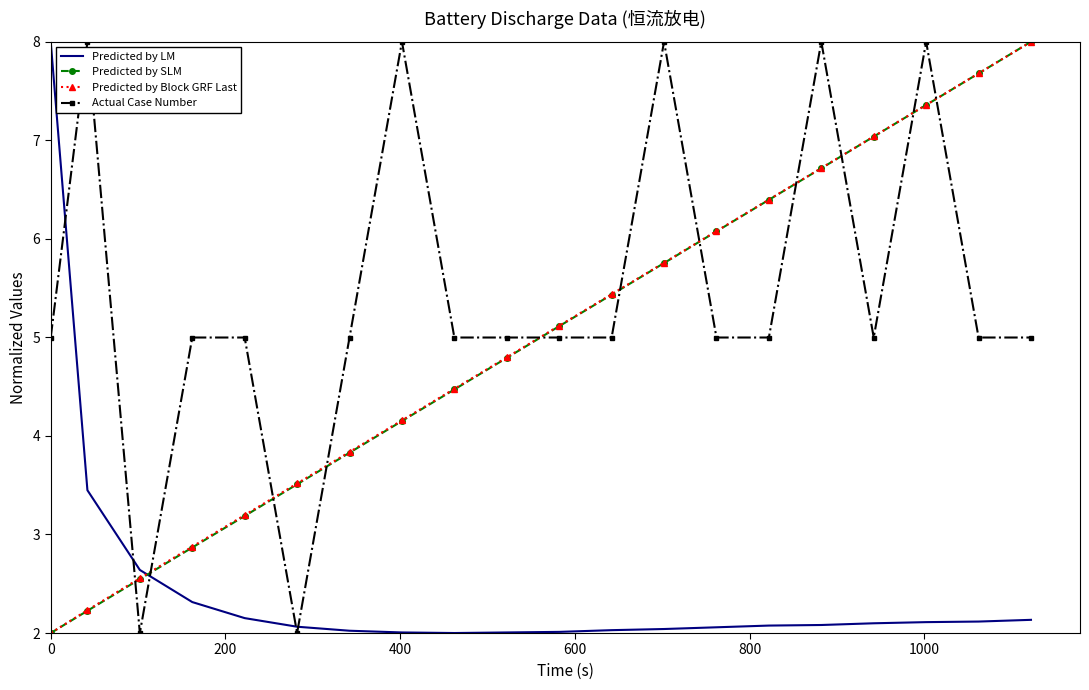

How many times do Predicted by SLM and Predicted by LM cross each other?

1